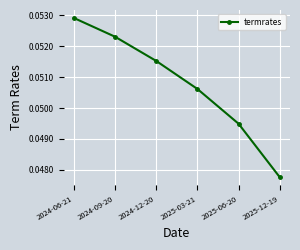

What is the sum of all values?

0.3